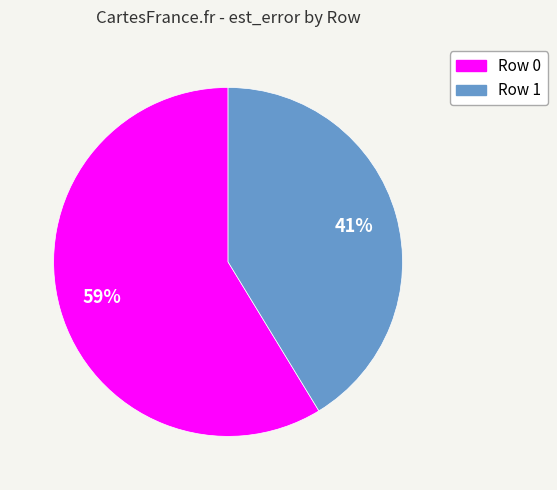

What is the largest slice in the pie chart?

Row 0